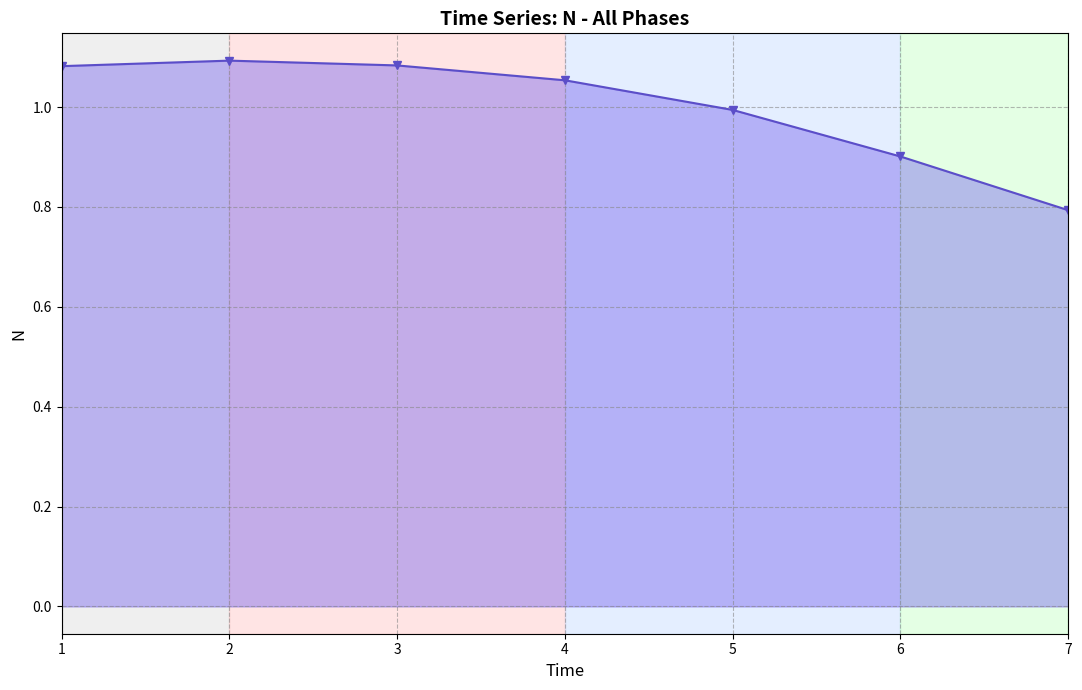

The value at 6 is 0.3. True or false?

False